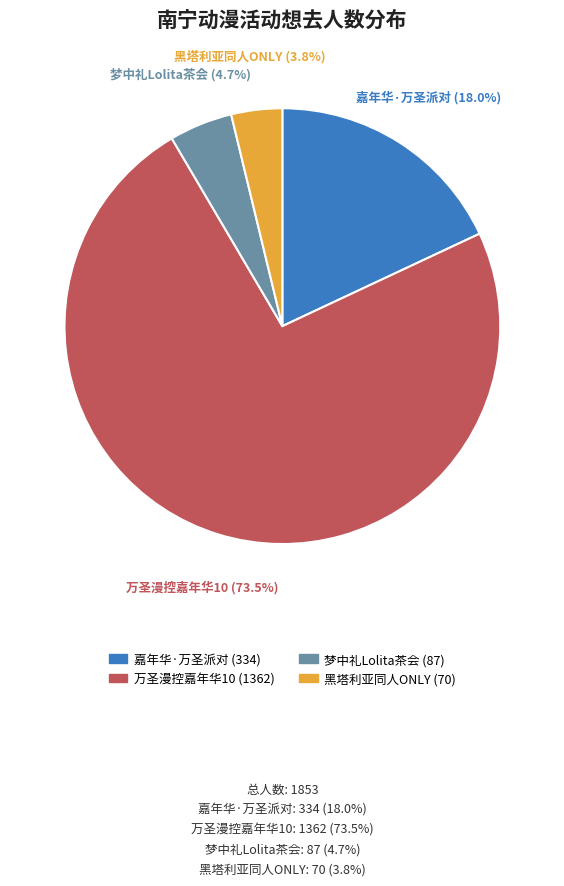

Is there a majority slice in this chart?

Yes